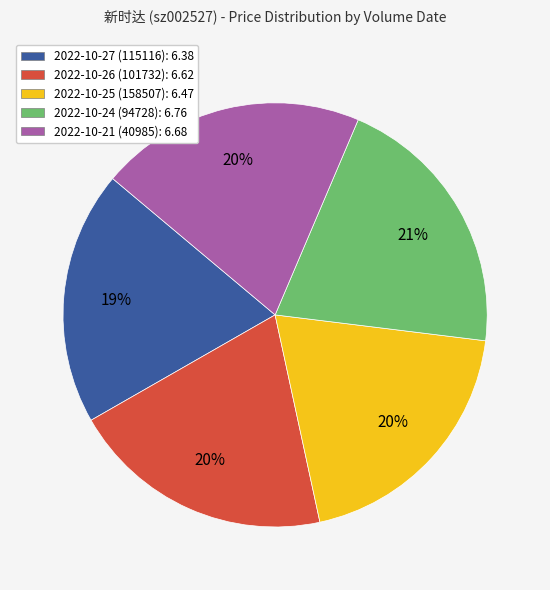

Between 2022-10-27 (115116): 6.38 and 2022-10-21 (40985): 6.68, which is larger?

2022-10-21 (40985): 6.68